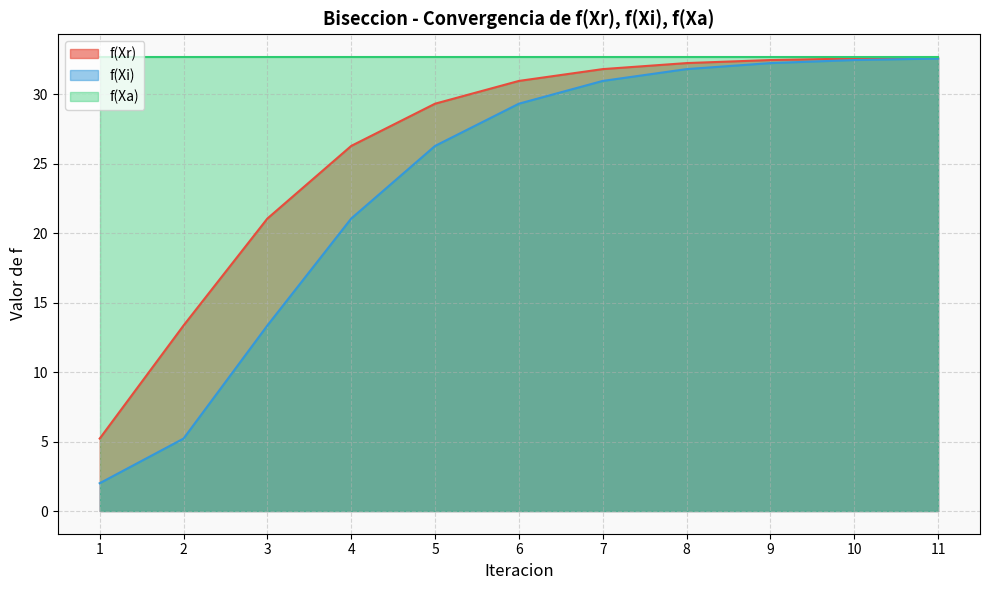

What is the difference between the maximum and minimum values in the f(Xr) series?

27.4